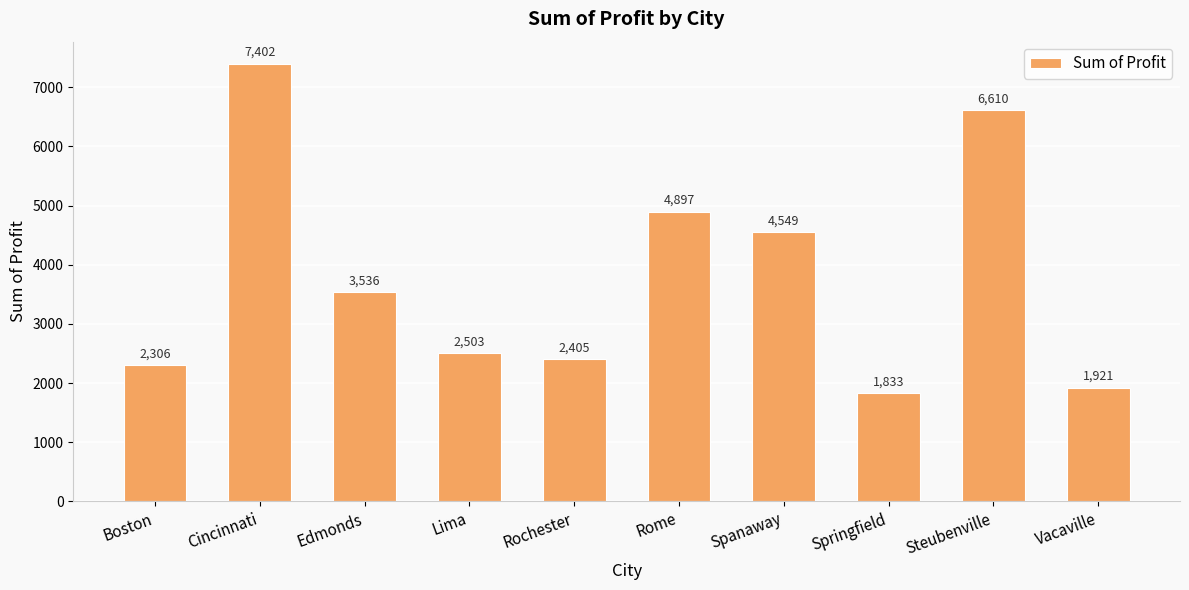

List the labels in order of value, largest first.

Cincinnati, Steubenville, Rome, Spanaway, Edmonds, Lima, Rochester, Boston, Vacaville, Springfield